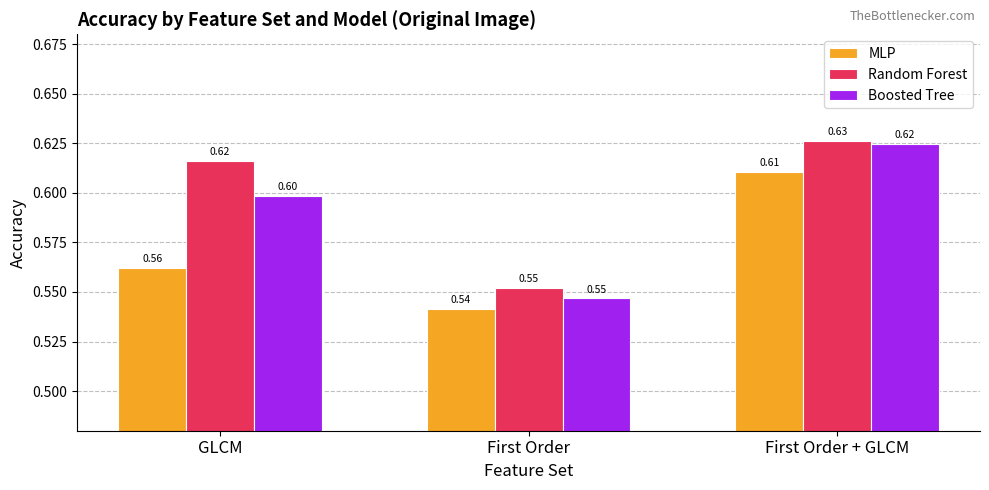

At how many categories does at least one series exceed 0?

3